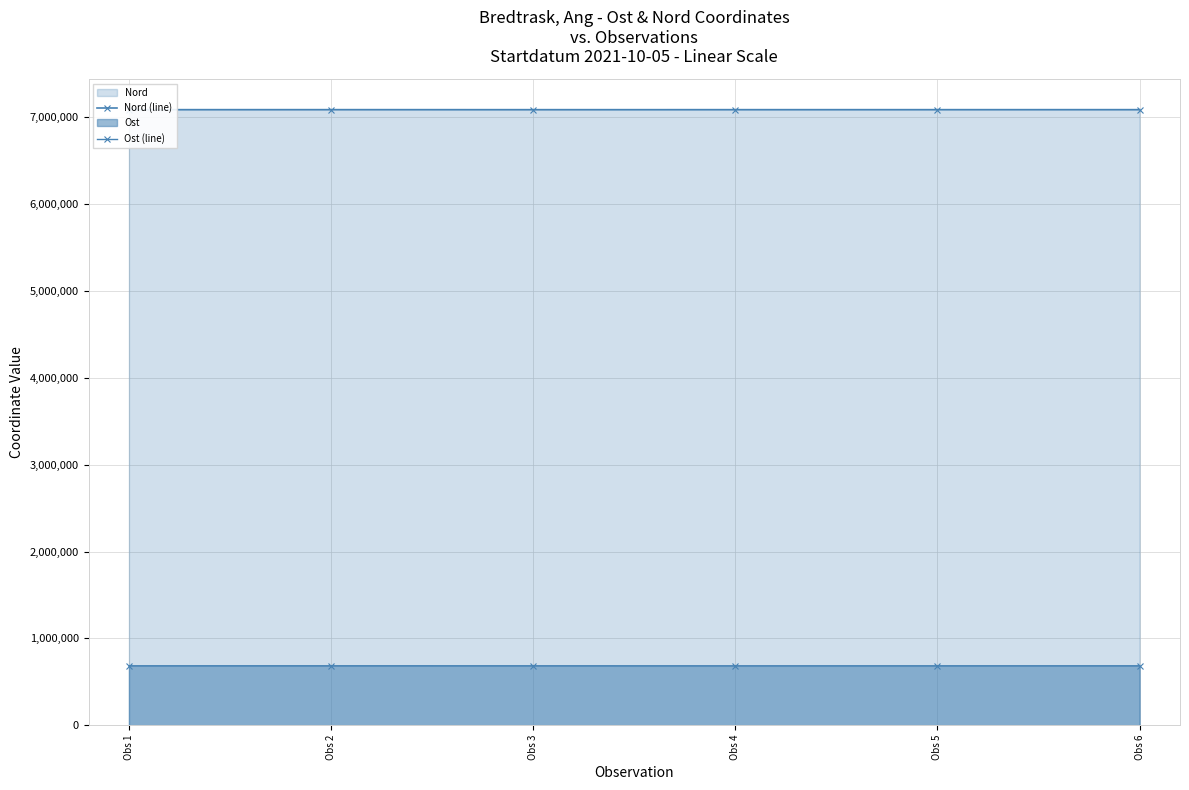

Where is the first local minimum for Ost (line)?

Obs 4